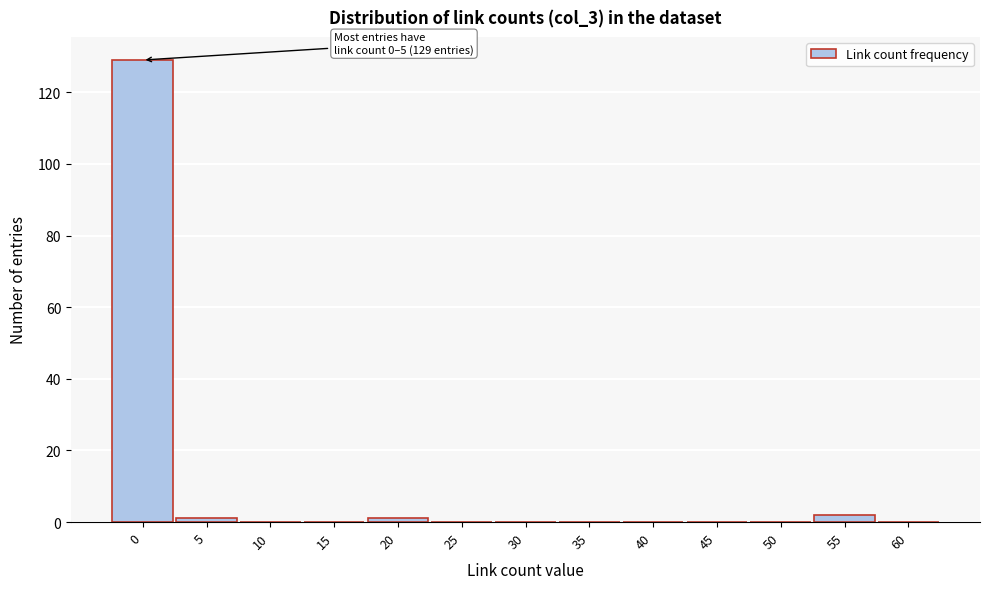

Reading left to right, what are all the values shown in this chart?

0=129	5=1	10=0	15=0	20=1	25=0	30=0	35=0	40=0	45=0	50=0	55=2	60=0